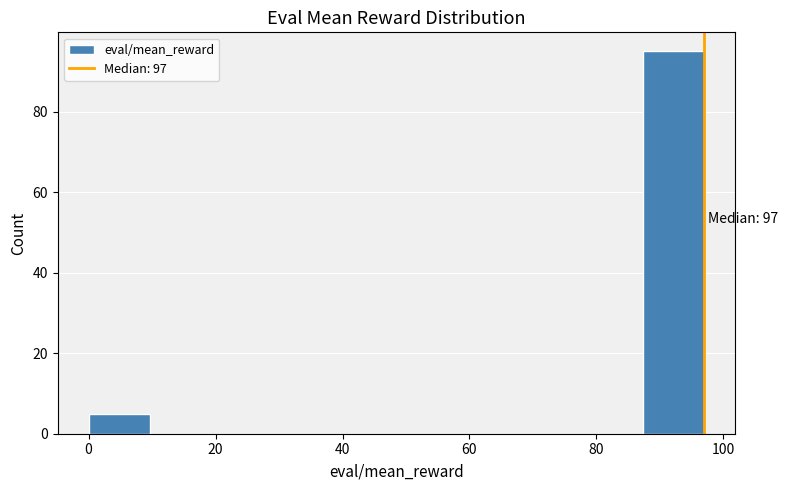

Over which range of the x-axis is the bar tallest?

88 to 98